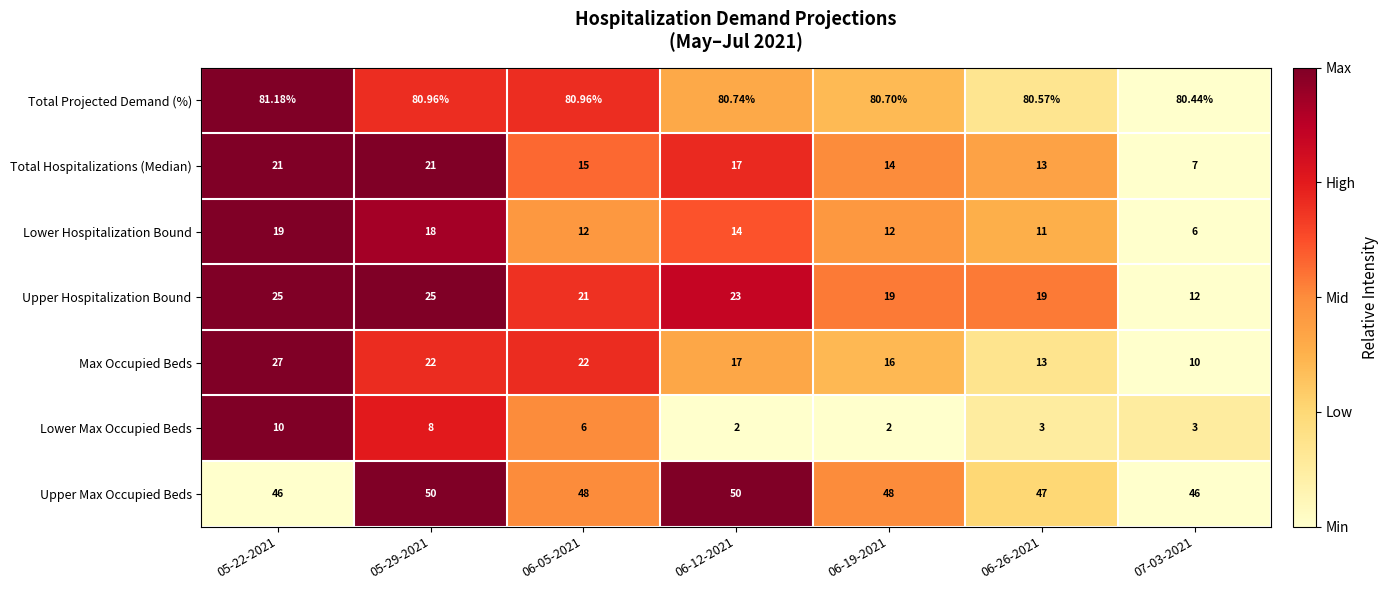

Between 06-05-2021 and 06-26-2021, which series saw the biggest shift?

Max Occupied Beds